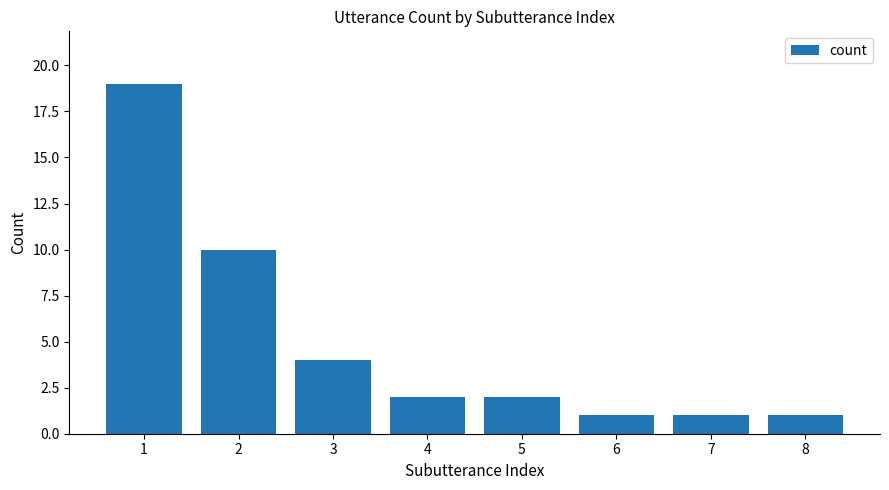

What is the average value?

5